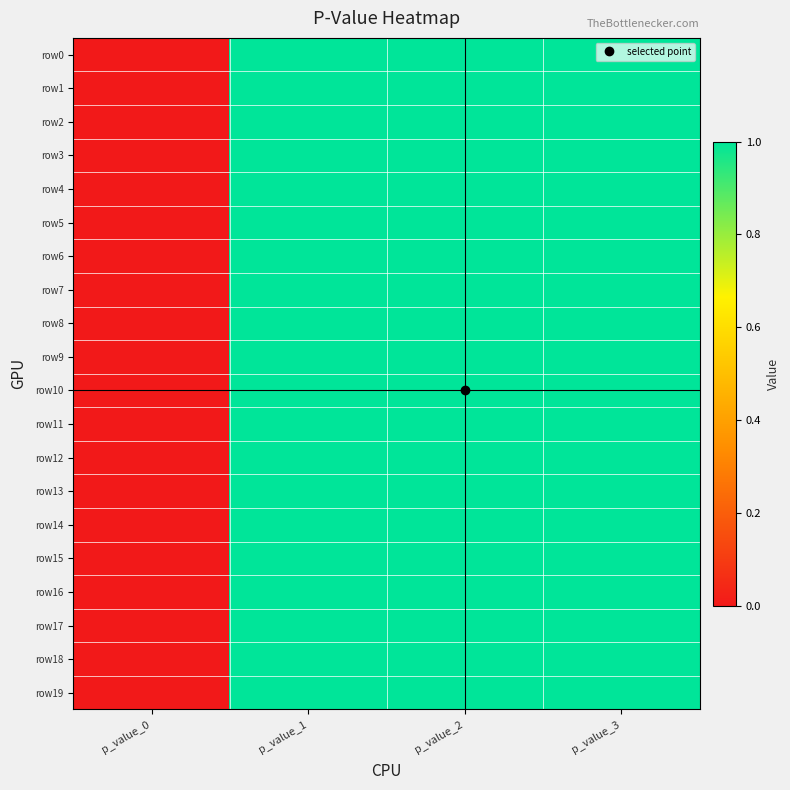

Reading right to left, transcribe all the data shown in this chart.

row0: p_value_3=1	p_value_2=1	p_value_1=1	p_value_0=0
row1: p_value_3=1	p_value_2=1	p_value_1=1	p_value_0=0
row2: p_value_3=1	p_value_2=1	p_value_1=1	p_value_0=0
row3: p_value_3=1	p_value_2=1	p_value_1=1	p_value_0=0
row4: p_value_3=1	p_value_2=1	p_value_1=1	p_value_0=0
row5: p_value_3=1	p_value_2=1	p_value_1=1	p_value_0=0
row6: p_value_3=1	p_value_2=1	p_value_1=1	p_value_0=0
row7: p_value_3=1	p_value_2=1	p_value_1=1	p_value_0=0
row8: p_value_3=1	p_value_2=1	p_value_1=1	p_value_0=0
row9: p_value_3=1	p_value_2=1	p_value_1=1	p_value_0=0
row10: p_value_3=1	p_value_2=1	p_value_1=1	p_value_0=0
row11: p_value_3=1	p_value_2=1	p_value_1=1	p_value_0=0
row12: p_value_3=1	p_value_2=1	p_value_1=1	p_value_0=0
row13: p_value_3=1	p_value_2=1	p_value_1=1	p_value_0=0
row14: p_value_3=1	p_value_2=1	p_value_1=1	p_value_0=0
row15: p_value_3=1	p_value_2=1	p_value_1=1	p_value_0=0
row16: p_value_3=1	p_value_2=1	p_value_1=1	p_value_0=0
row17: p_value_3=1	p_value_2=1	p_value_1=1	p_value_0=0
row18: p_value_3=1	p_value_2=1	p_value_1=1	p_value_0=0
row19: p_value_3=1	p_value_2=1	p_value_1=1	p_value_0=0